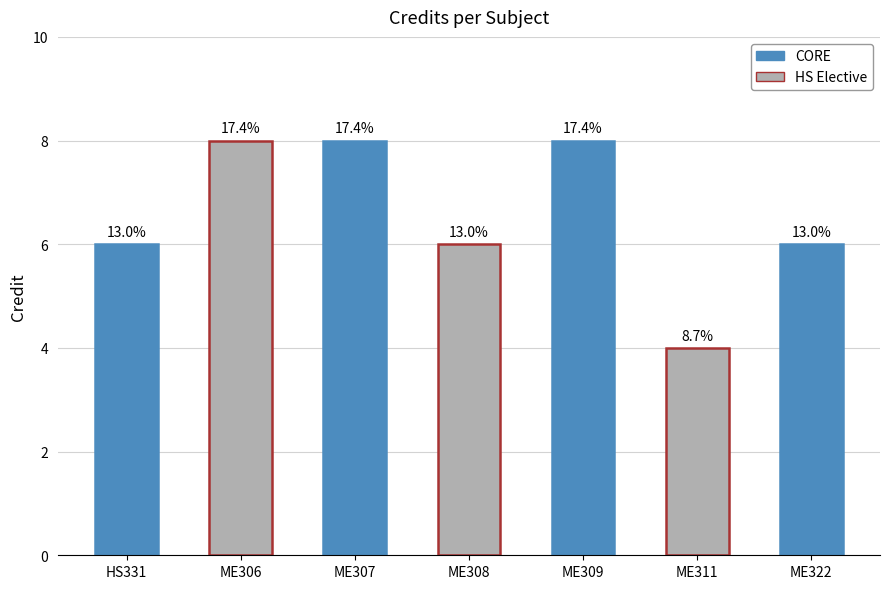

How many bars are there in total?

7